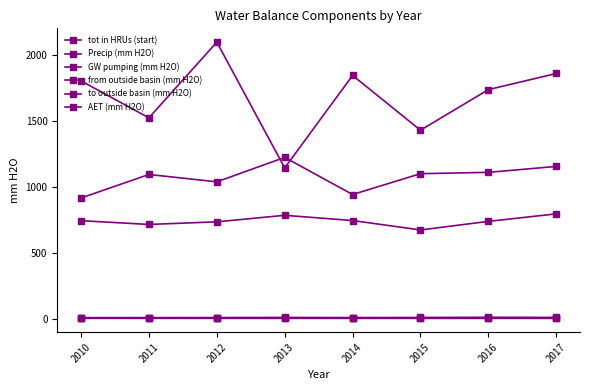

How many lines are shown in the chart?

6